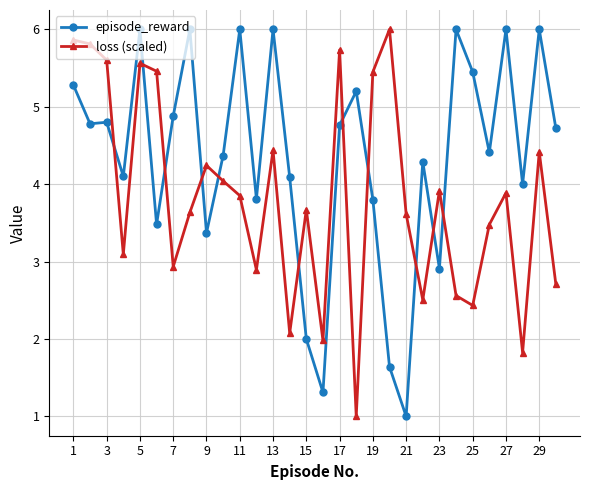

After their last crossing, which series has the higher values: episode_reward or loss (scaled)?

episode_reward